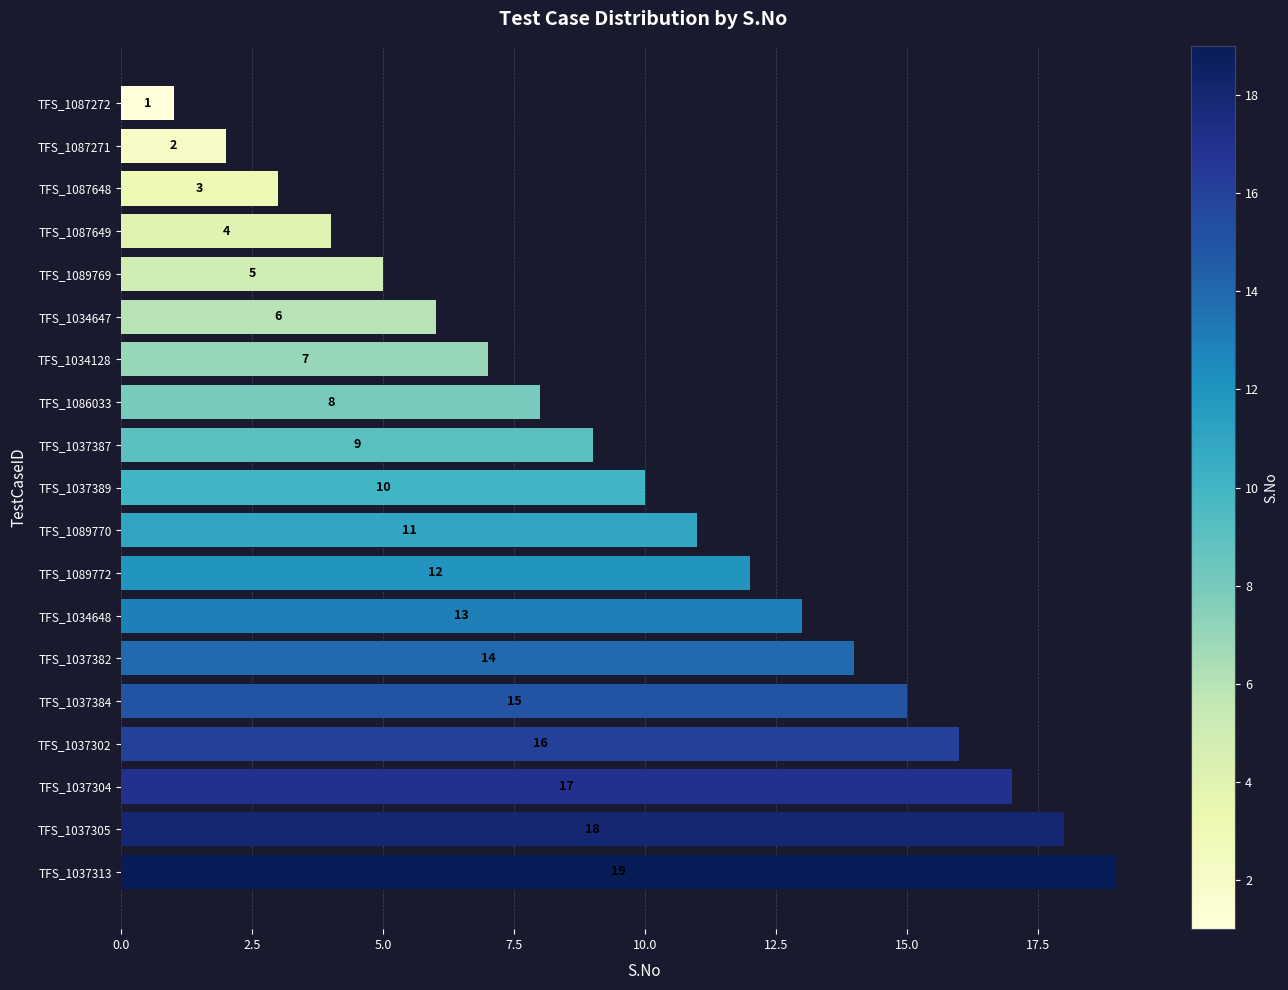

List the labels in order of value, largest first.

TFS_1037313, TFS_1037305, TFS_1037304, TFS_1037302, TFS_1037384, TFS_1037382, TFS_1034648, TFS_1089772, TFS_1089770, TFS_1037389, TFS_1037387, TFS_1086033, TFS_1034128, TFS_1034647, TFS_1089769, TFS_1087649, TFS_1087648, TFS_1087271, TFS_1087272